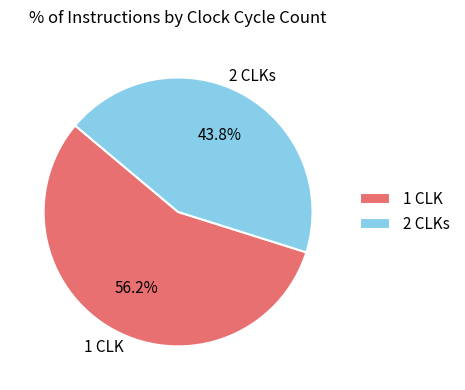

How many slices are in this pie chart?

2